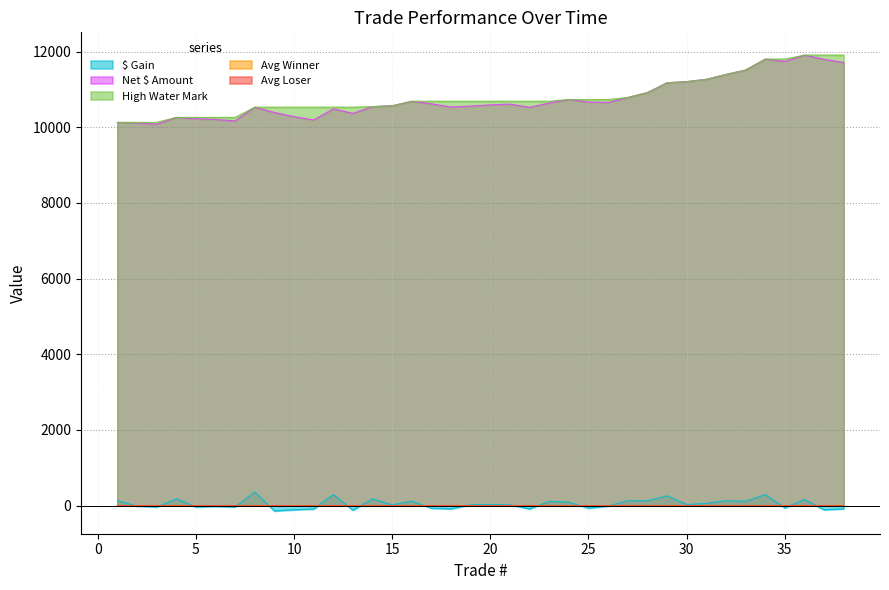

At which label is Avg Winner closest to 0?

1